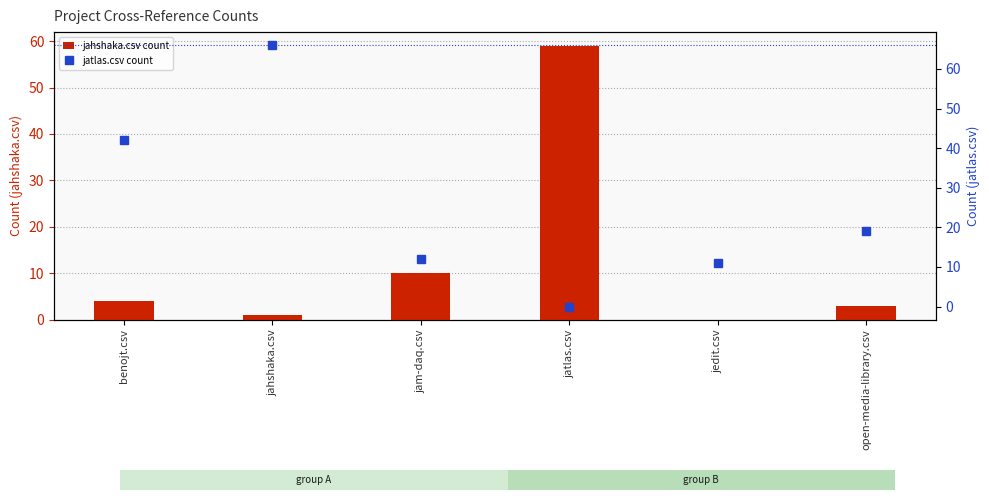

What is the label of the 2nd bar from the right?

jedit.csv